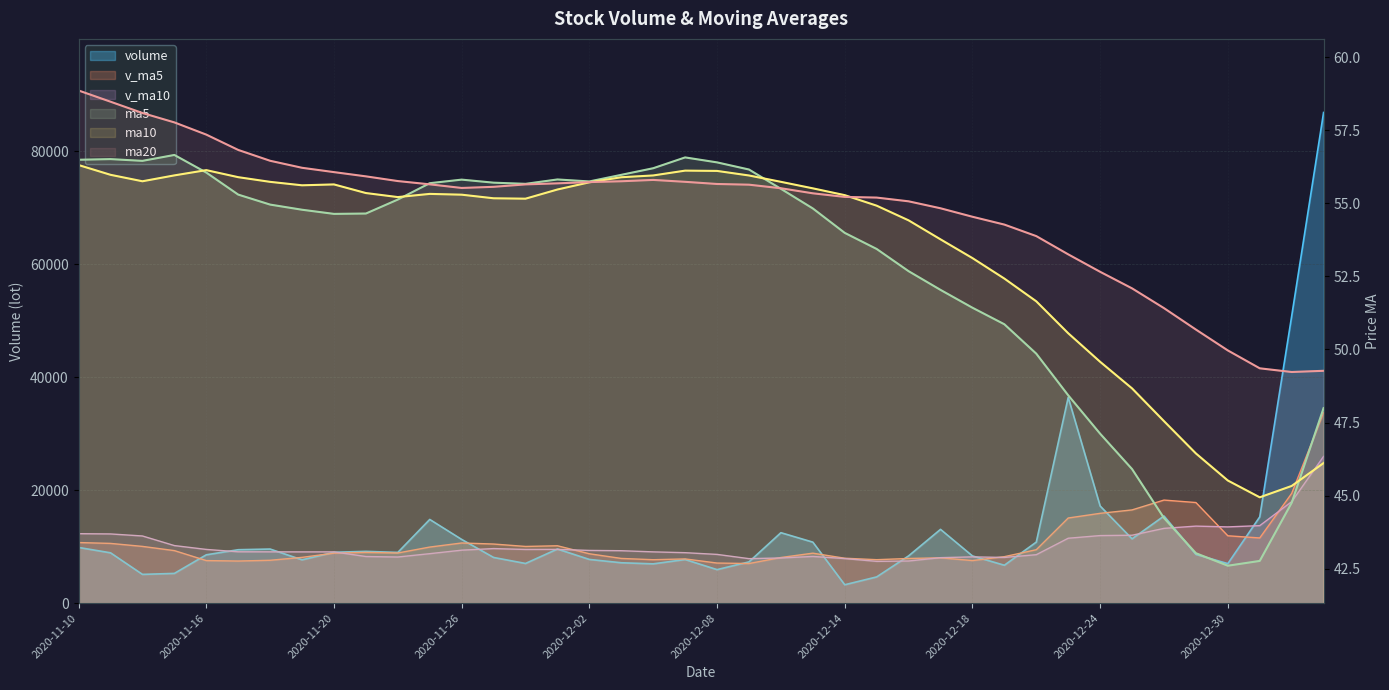

Read the v_ma5 value at 2020-11-20.

8840.4